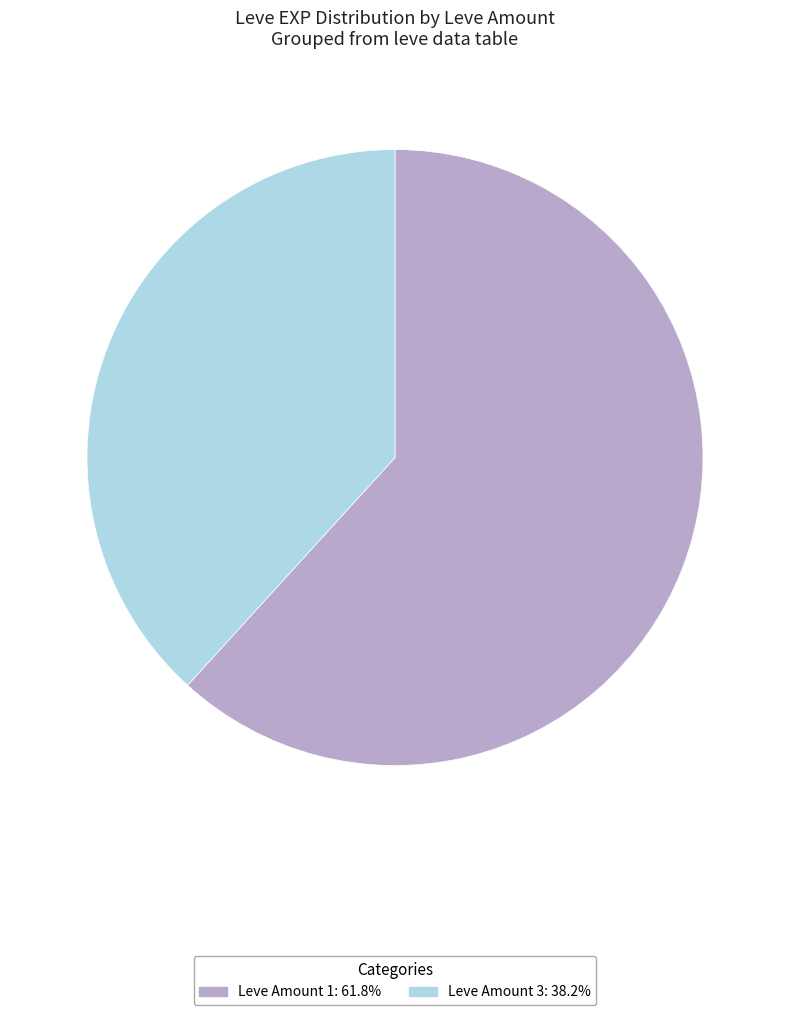

Is there a majority slice in this chart?

Yes